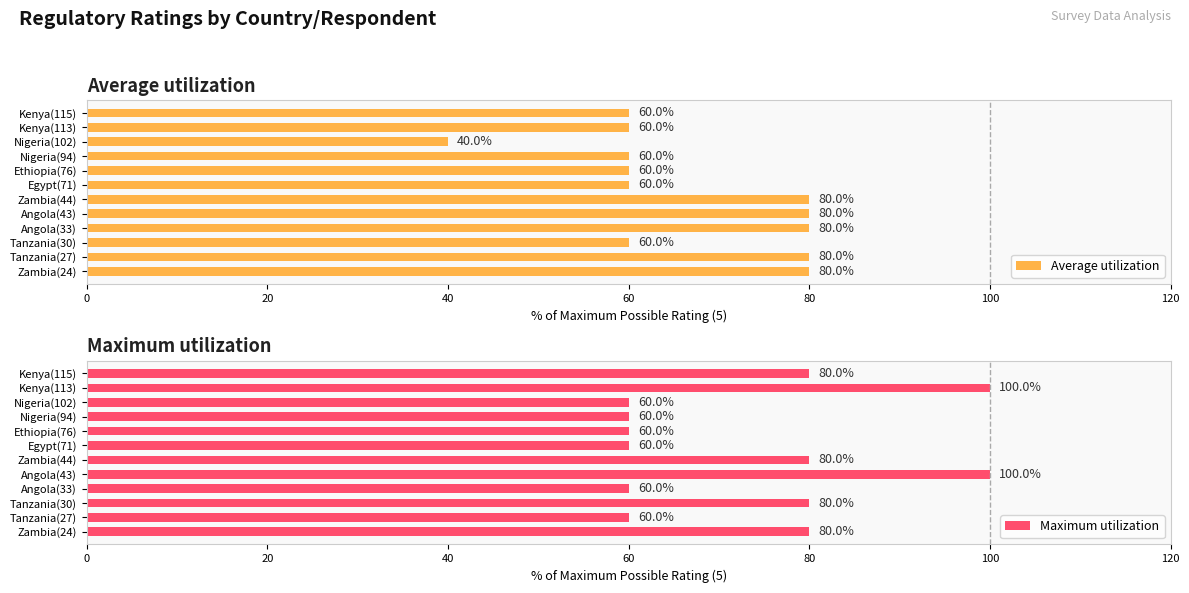

Which category has the lowest value in the Average utilization series?

Nigeria(102)